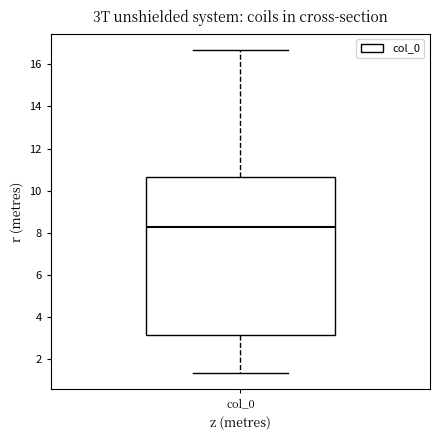

Read this box plot against the y-axis: the position of the median line, the range covered by the box, and the ends of both whiskers. The values are not printed on the chart, so give them approximately, as read against the axis.

median 8.2, box 3.2 to 10.6, whiskers 1.4 to 16.6